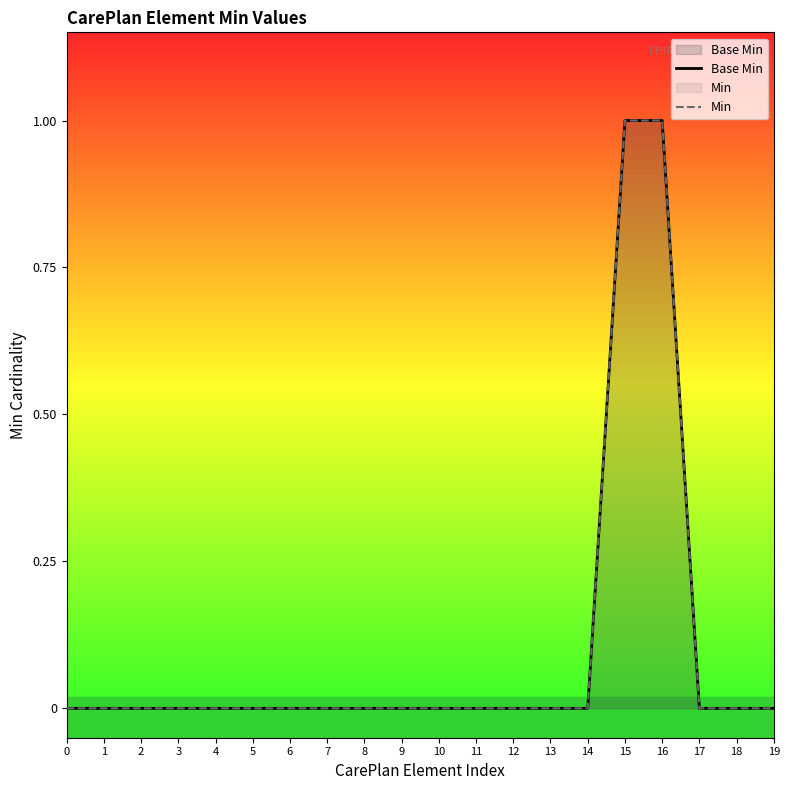

List the labels in order of Base Min value, smallest first.

0, 1, 2, 3, 4, 5, 6, 7, 8, 9, 10, 11, 12, 13, 14, 17, 18, 19, 15, 16